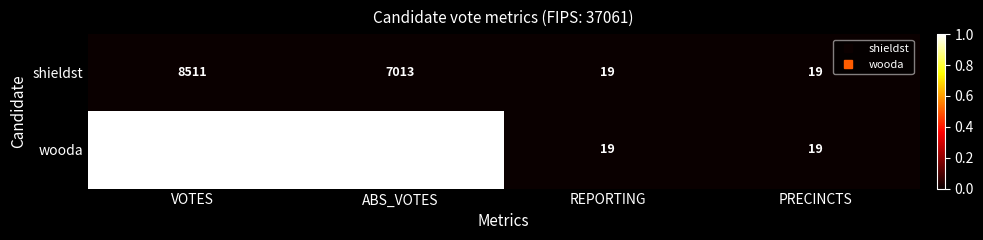

What is the spread (max minus min) of values at VOTES?

4796